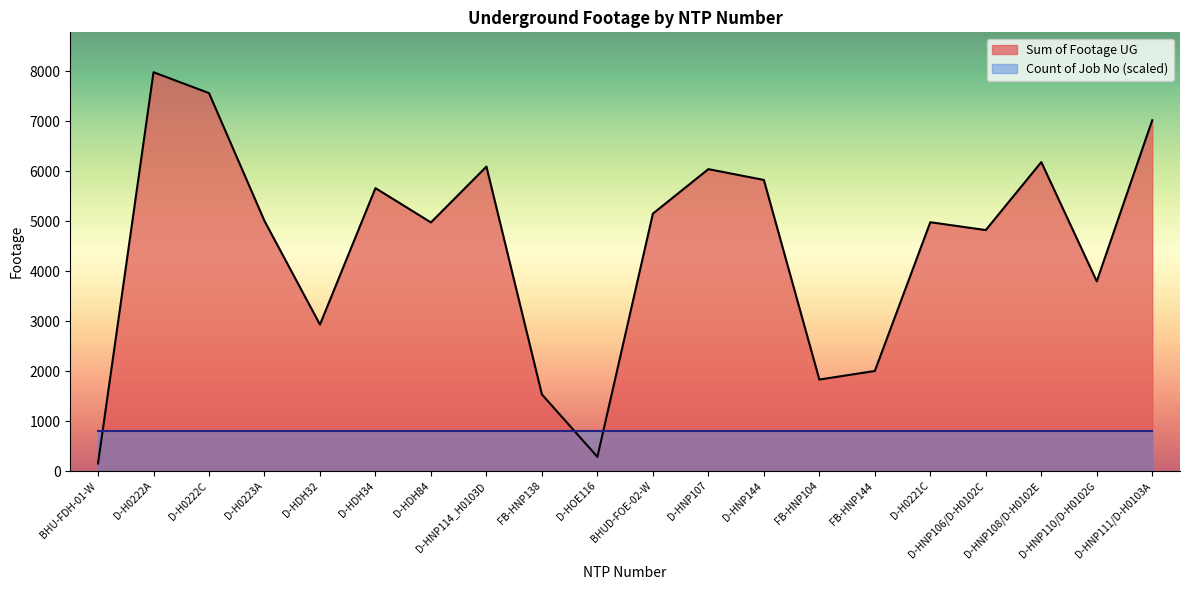

How many values are below 5005?

10